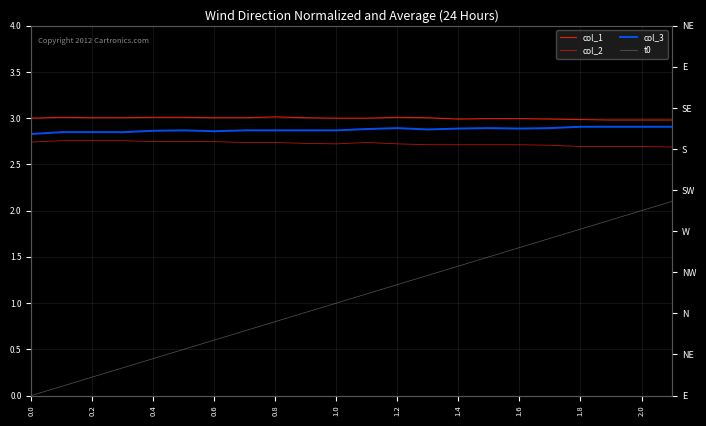

How many values in t0 are above zero?

21